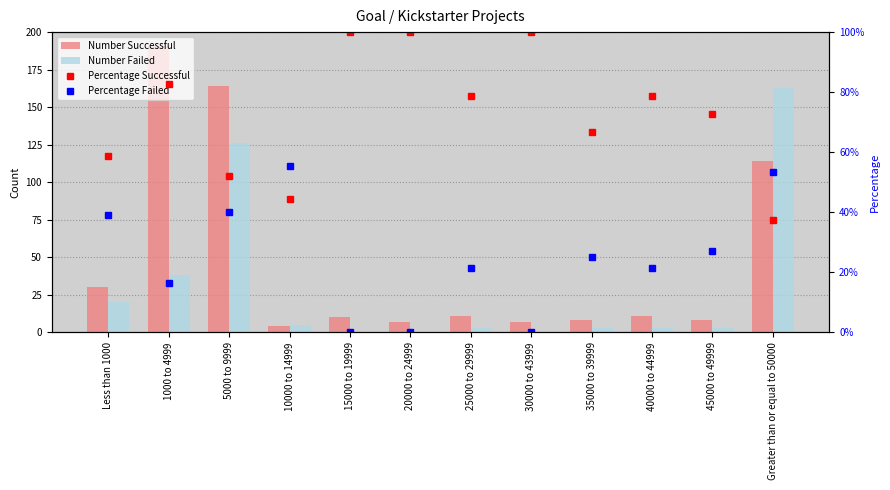

Count the number of categories in the chart.

12